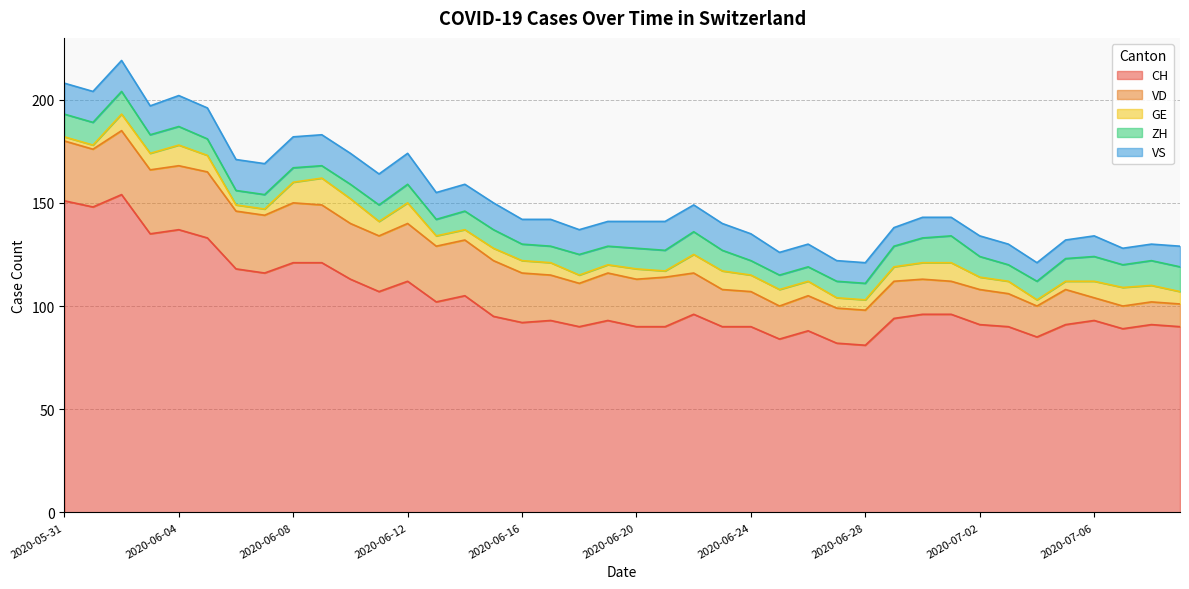

What is the minimum value shown in the chart?

2